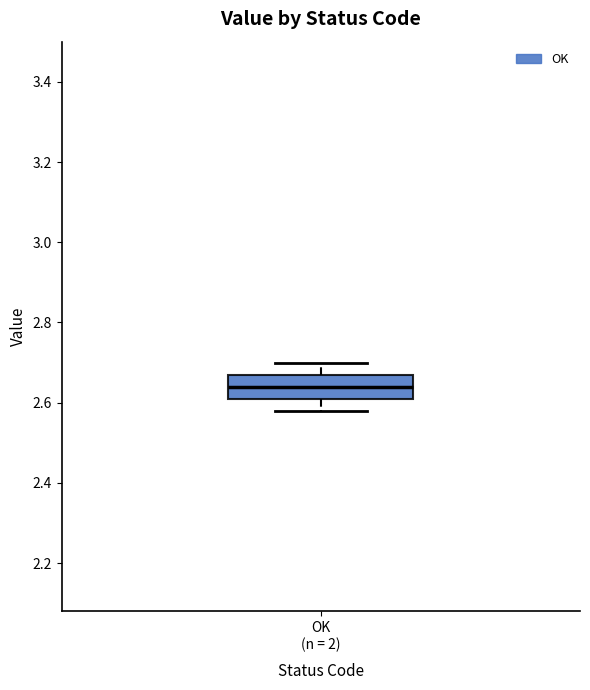

Transcribe this box plot: give where the median line is, the range the box spans, and where the two whiskers end, as read against the y-axis. The values are not printed on the chart, so give them approximately, as read against the axis.

median 2.64, box 2.62 to 2.68, whiskers 2.58 to 2.70